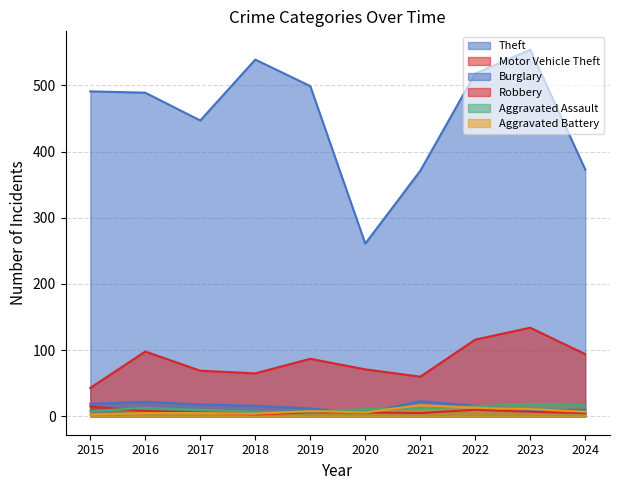

Where does the Burglary series first go above 16?

2015